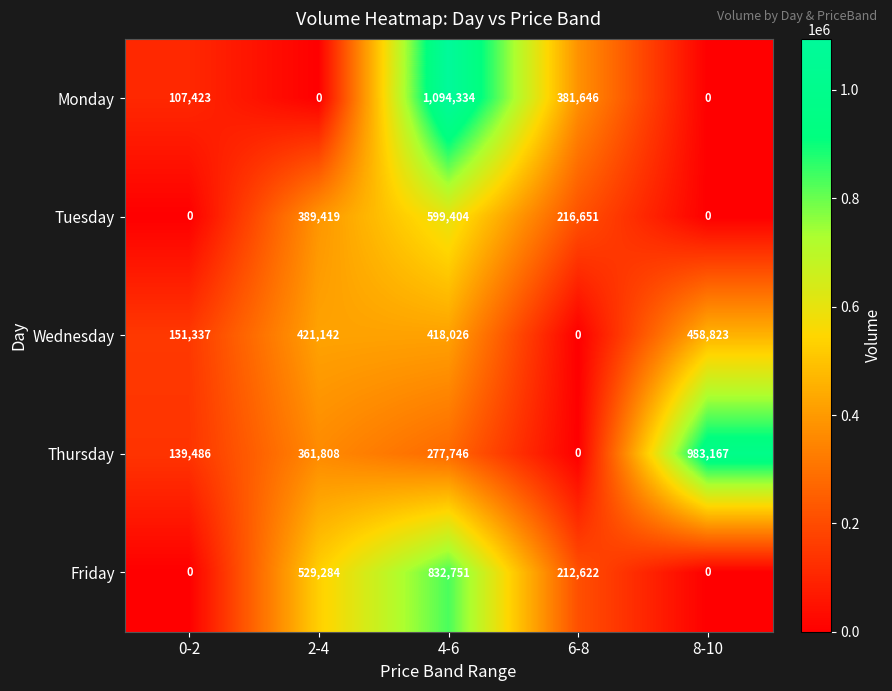

Count the number of data series in this chart.

5